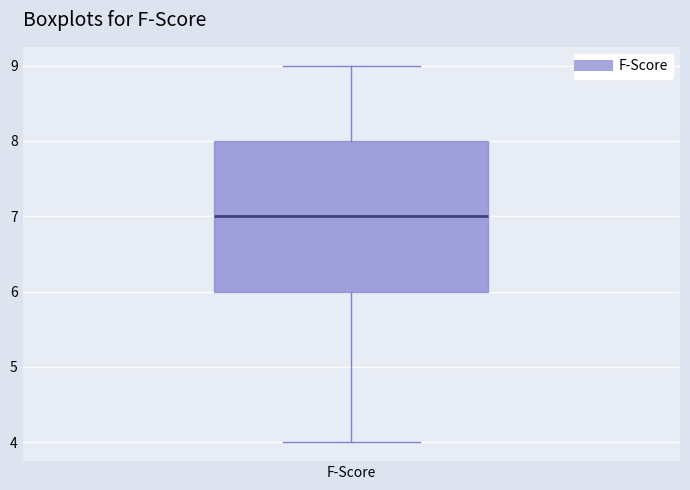

Read this box plot against the y-axis: the position of the median line, the range covered by the box, and the ends of both whiskers. The values are not printed on the chart, so give them approximately, as read against the axis.

median 7, box 6 to 8, whiskers 4 to 9